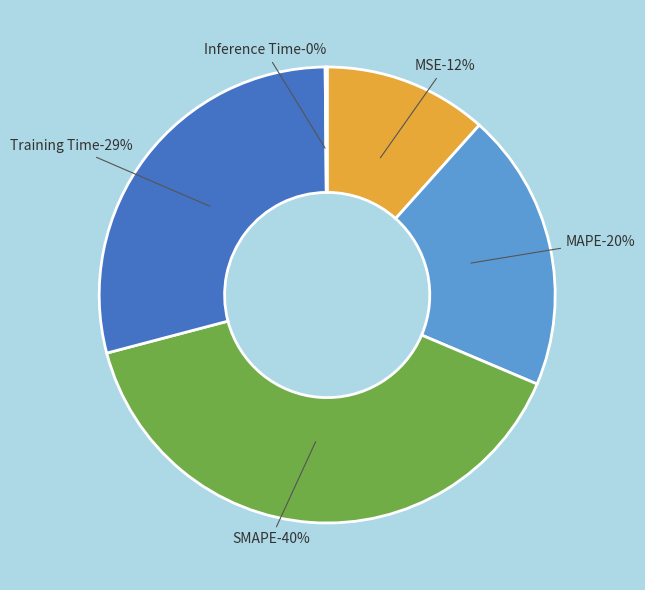

Is the sum of Training Time and Inference Time greater than half?

No